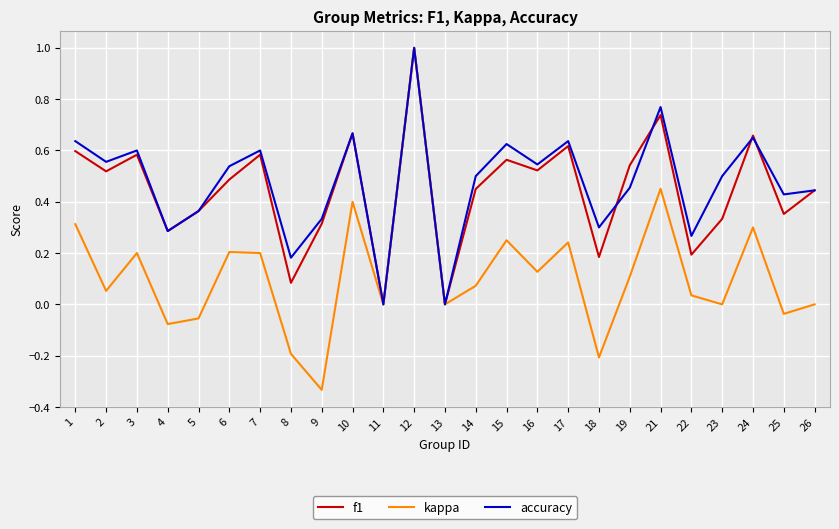

True or false: accuracy has a value of 1.5 at 12.

False